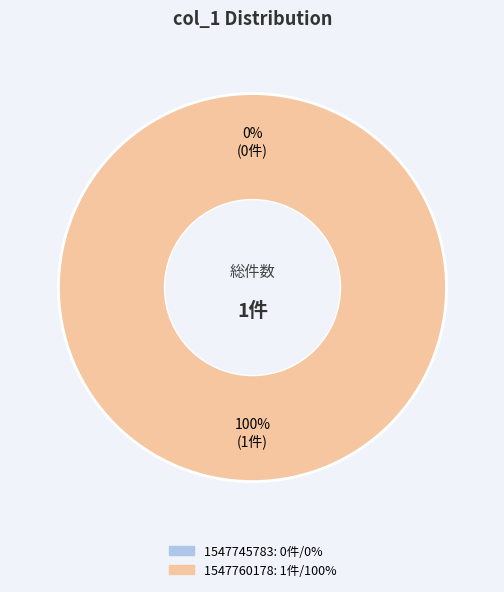

Is it true that 1547745783 is 9% of the pie?

False